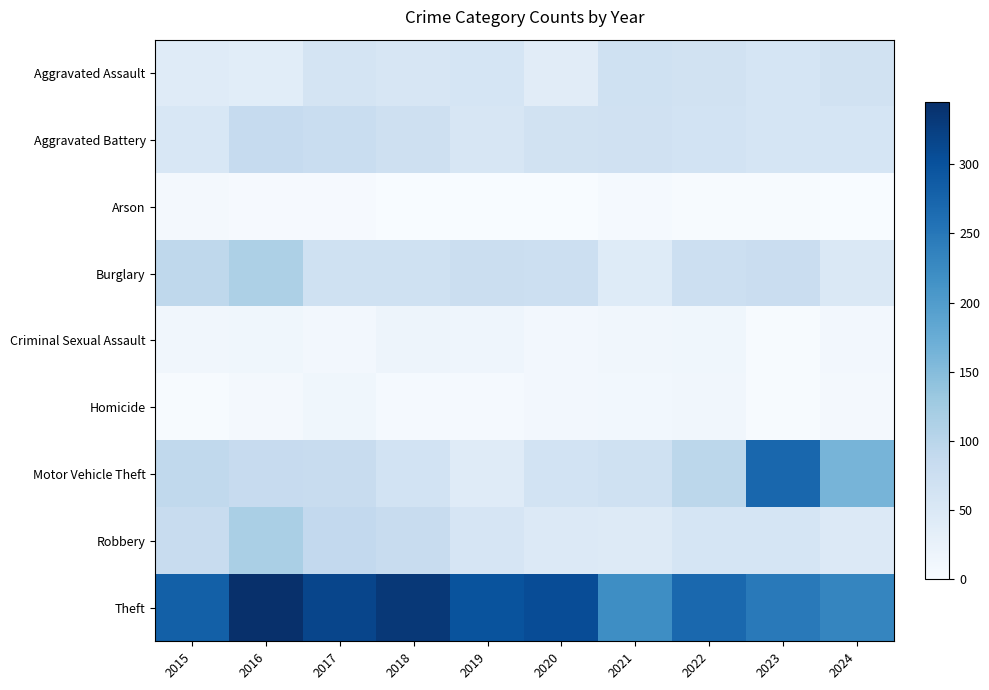

How many series are shown in this chart?

9